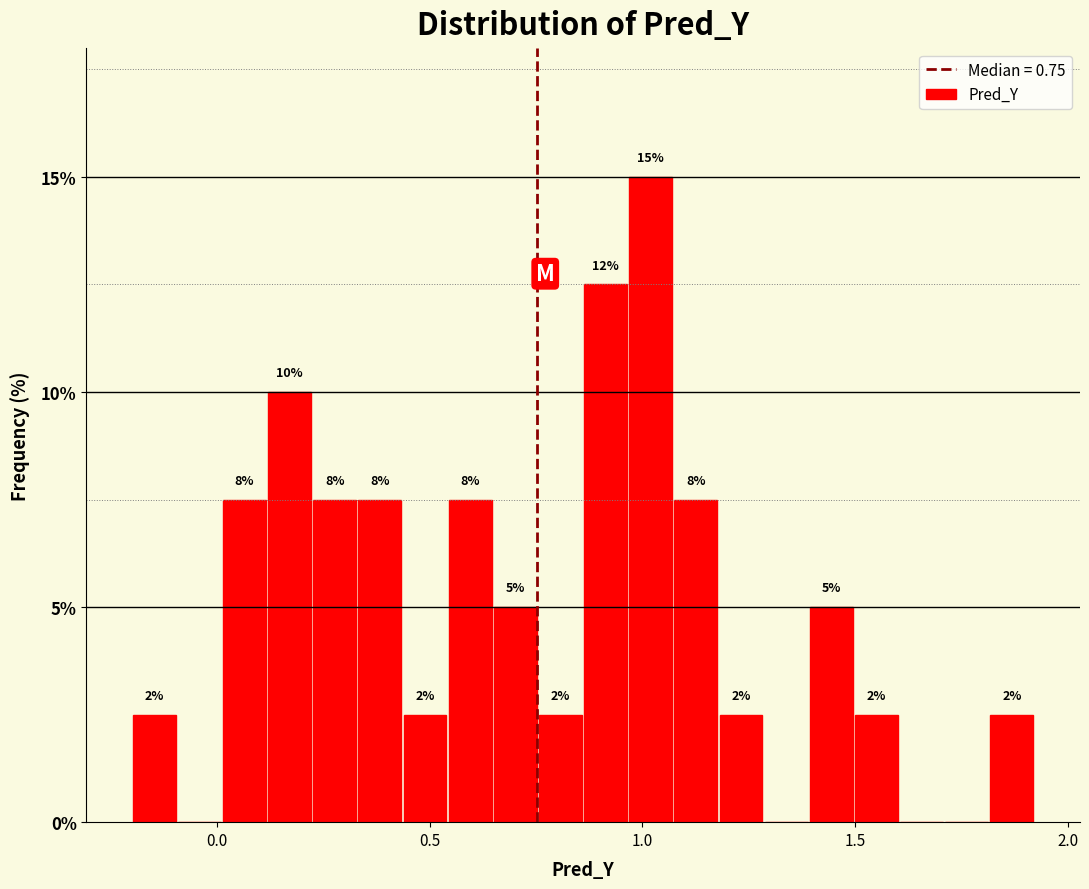

Read against the x-axis, roughly where is the centre of the tallest bar?

1.00